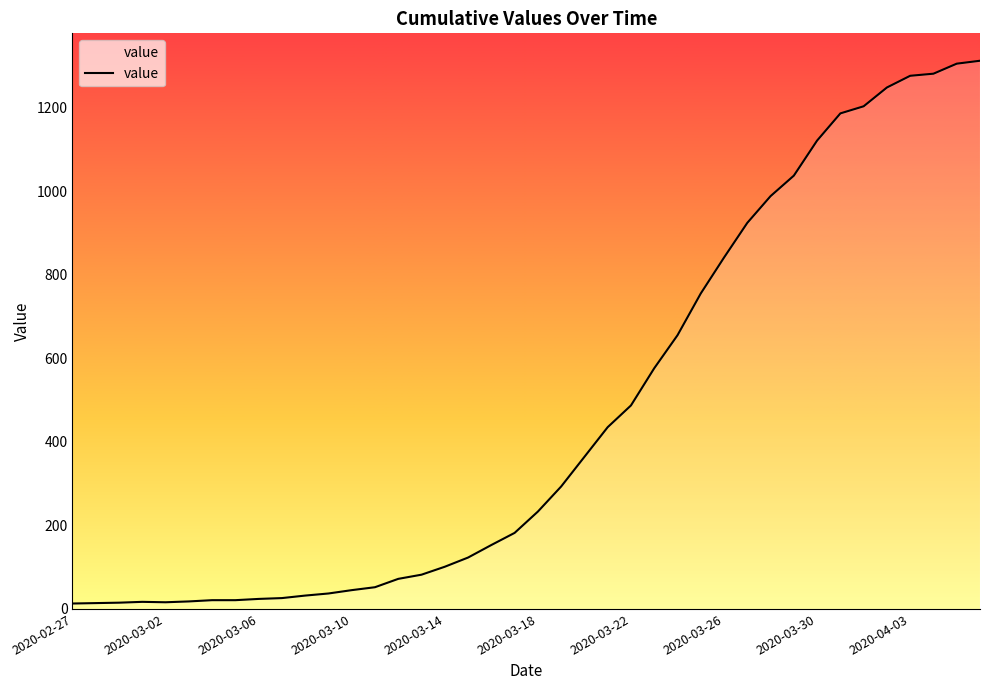

What is the difference between the maximum and minimum values?

1299